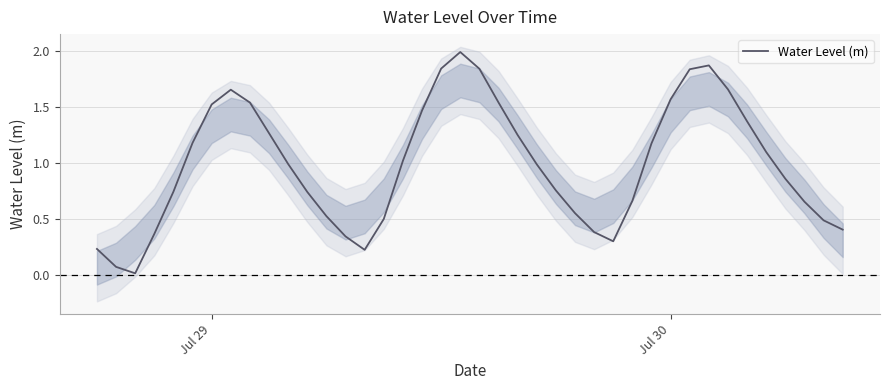

What is the greatest value displayed?

2.0